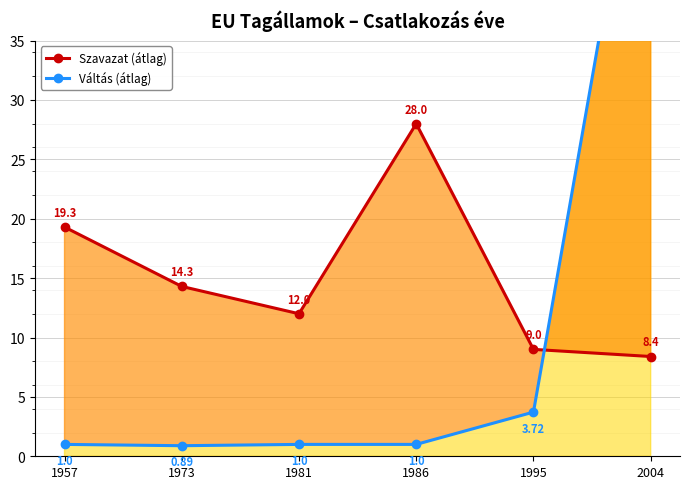

Rank the series by their average value, from lowest to highest.

Váltás (átlag), Szavazat (átlag)